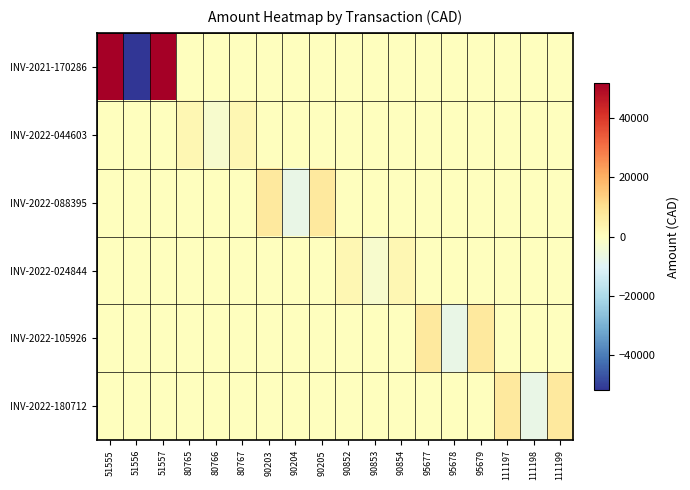

What is the total value across all series at 51555?

51810.5